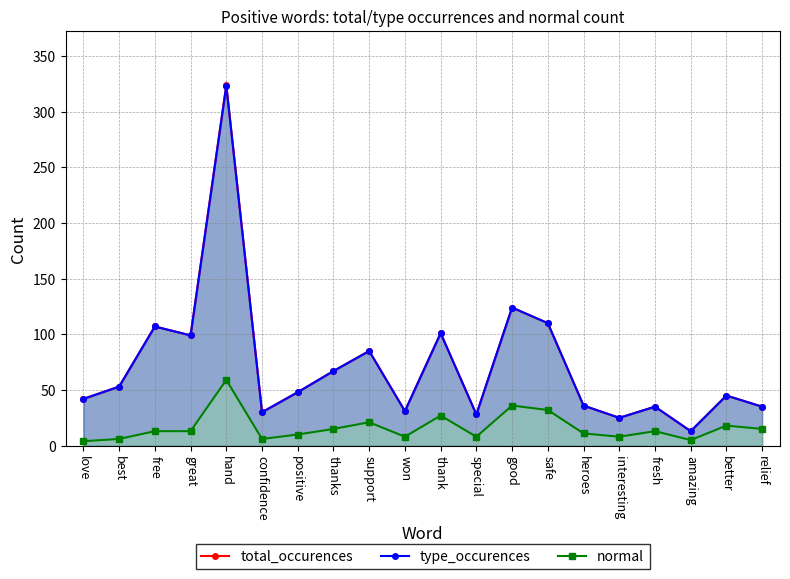

What is the spread (max minus min) of values at safe?

78